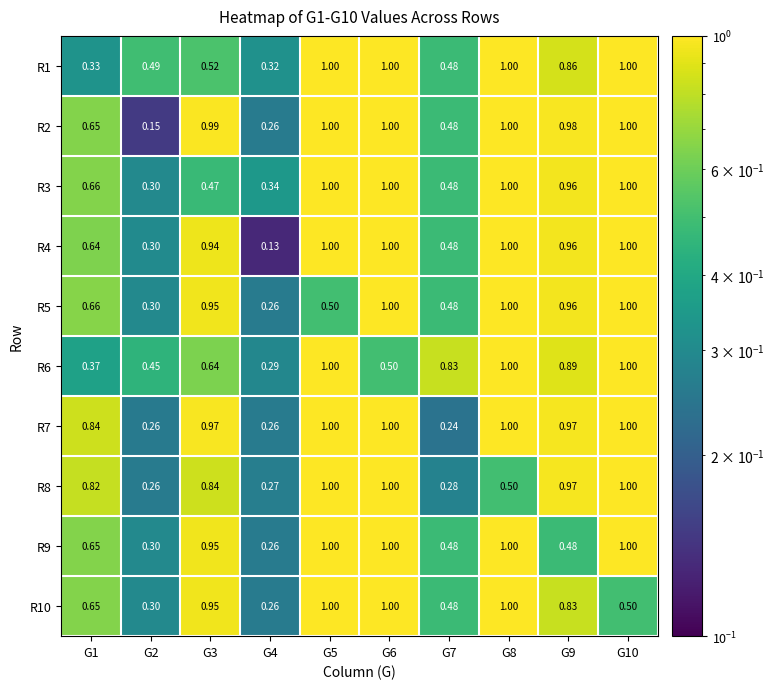

Is the value of R10 at G4 greater than the value of R4 at G4?

Yes